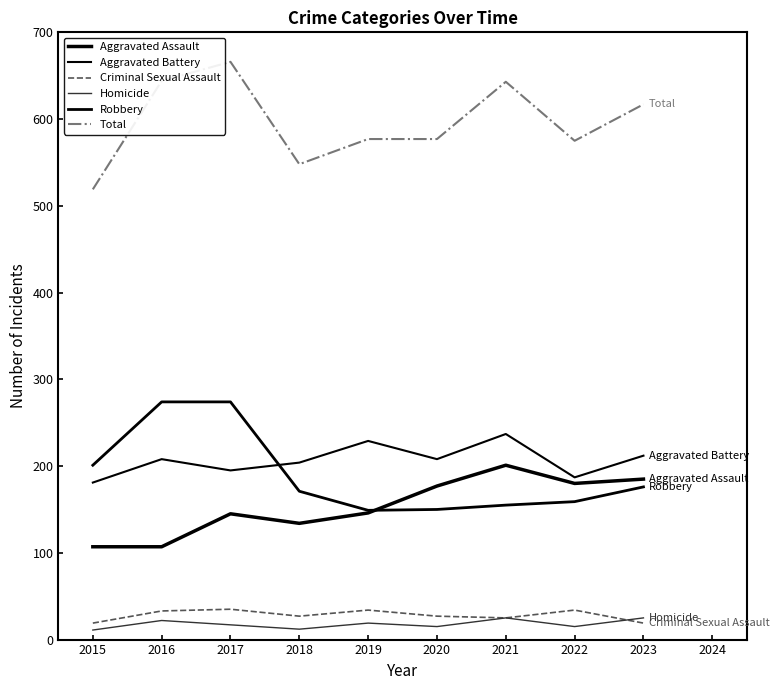

Reading left to right, list all the values displayed in this chart.

Aggravated Assault: 107	107	145	134	146	177	201	180	185
Aggravated Battery: 181	208	195	204	229	208	237	187	212
Criminal Sexual Assault: 19	33	35	27	34	27	25	34	19
Homicide: 11	22	17	12	19	15	25	15	25
Robbery: 201	274	274	171	149	150	155	159	176
Total: 519	644	666	548	577	577	643	575	617